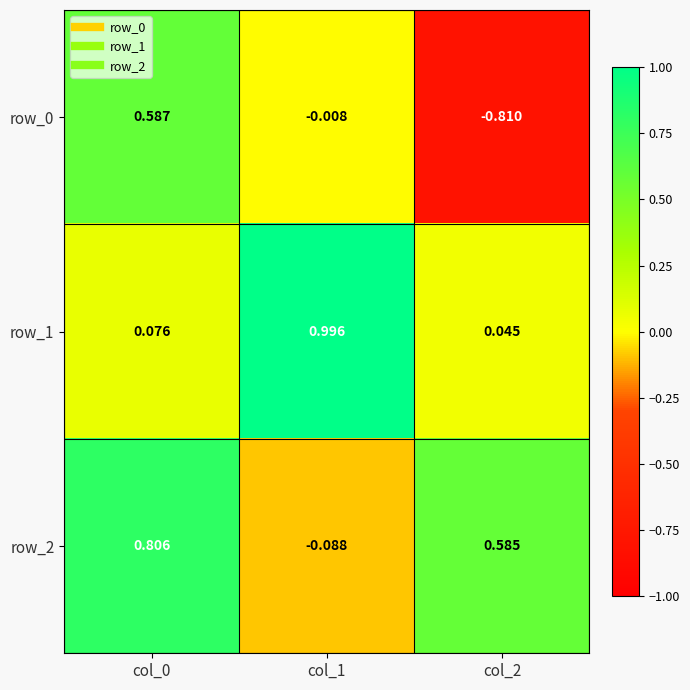

What is the total value across all series at col_0?

1.5